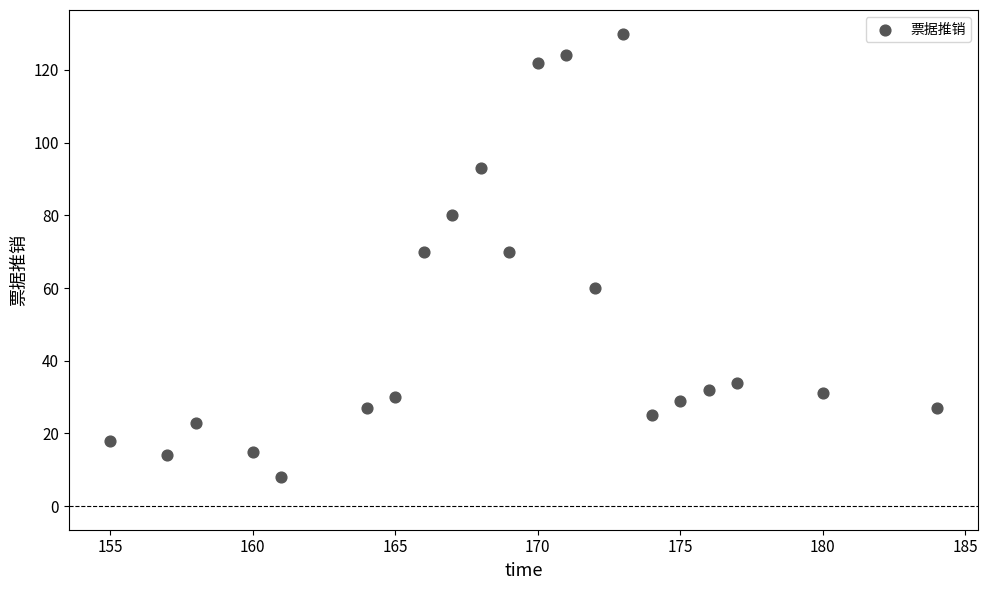

What is the range of X values (max minus min)?

29